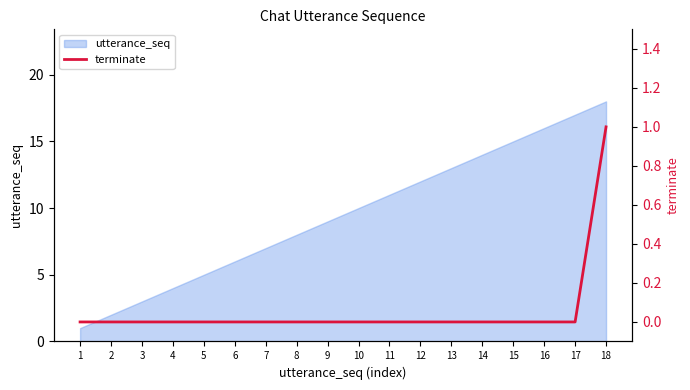

Rank the categories by utterance_seq value from lowest to highest.

1, 2, 3, 4, 5, 6, 7, 8, 9, 10, 11, 12, 13, 14, 15, 16, 17, 18